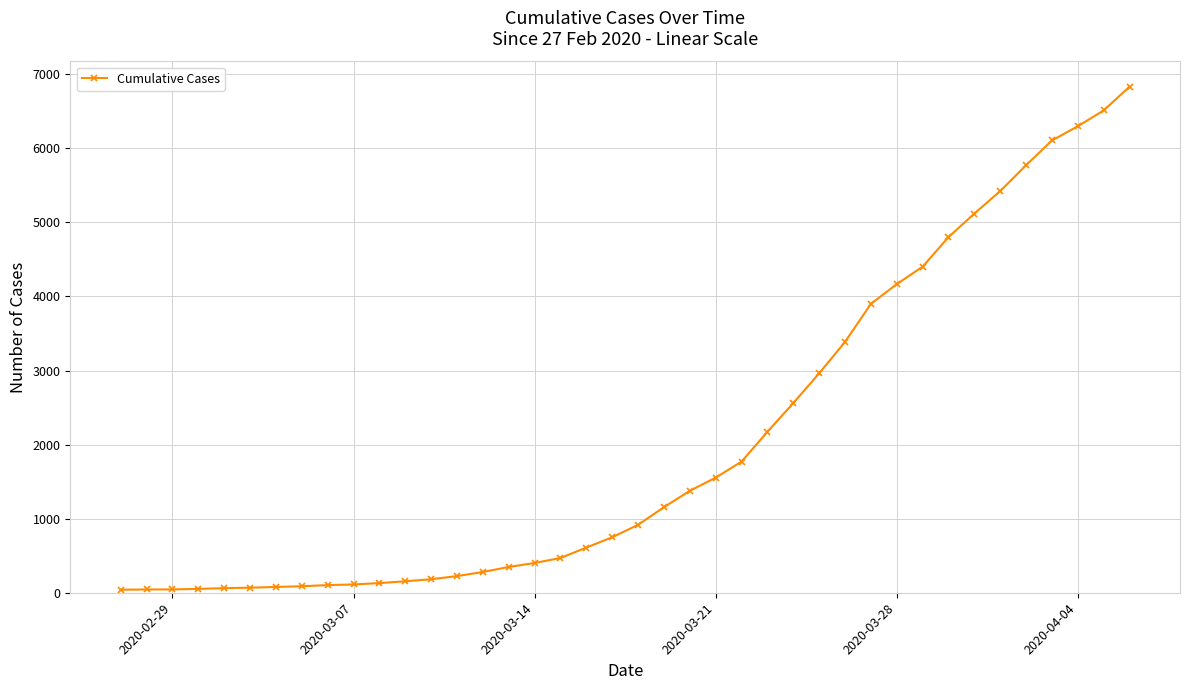

How many data points does each series have?

40